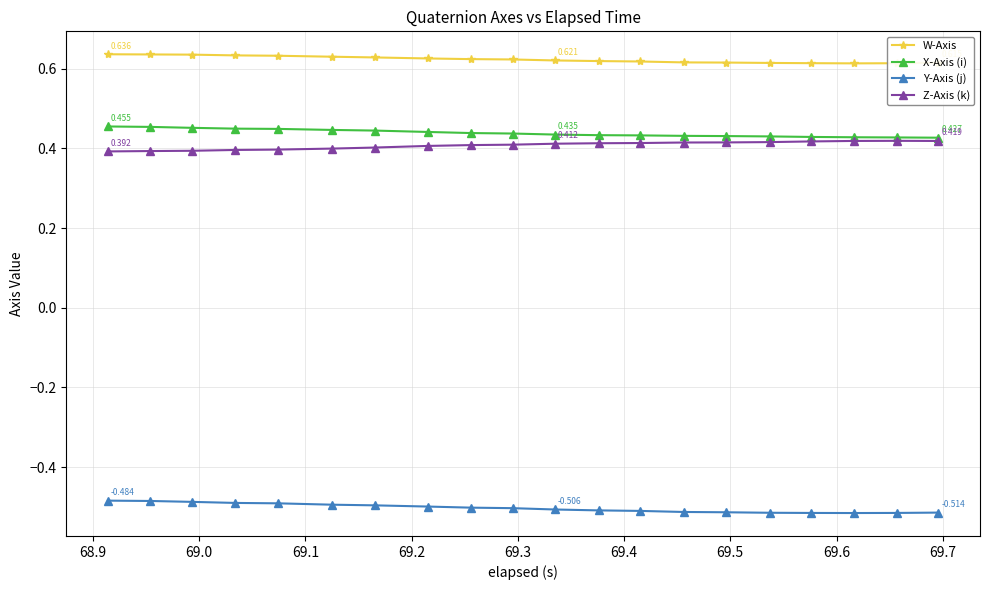

True or false: X-Axis (i) and Y-Axis (j) cross at least once.

False